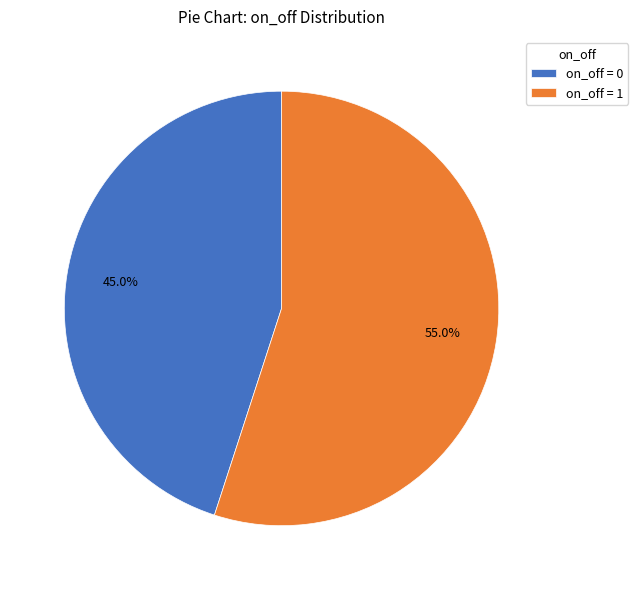

Which slice is the largest?

on_off = 1